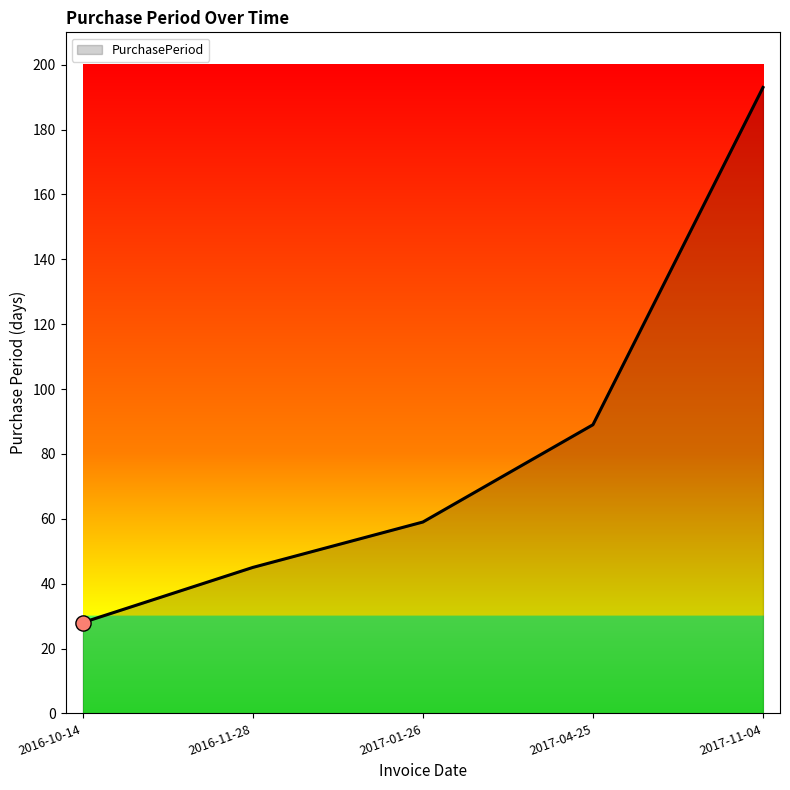

Approximately how many times larger is the value at 2017-04-25 compared to 2017-01-26?

1.5